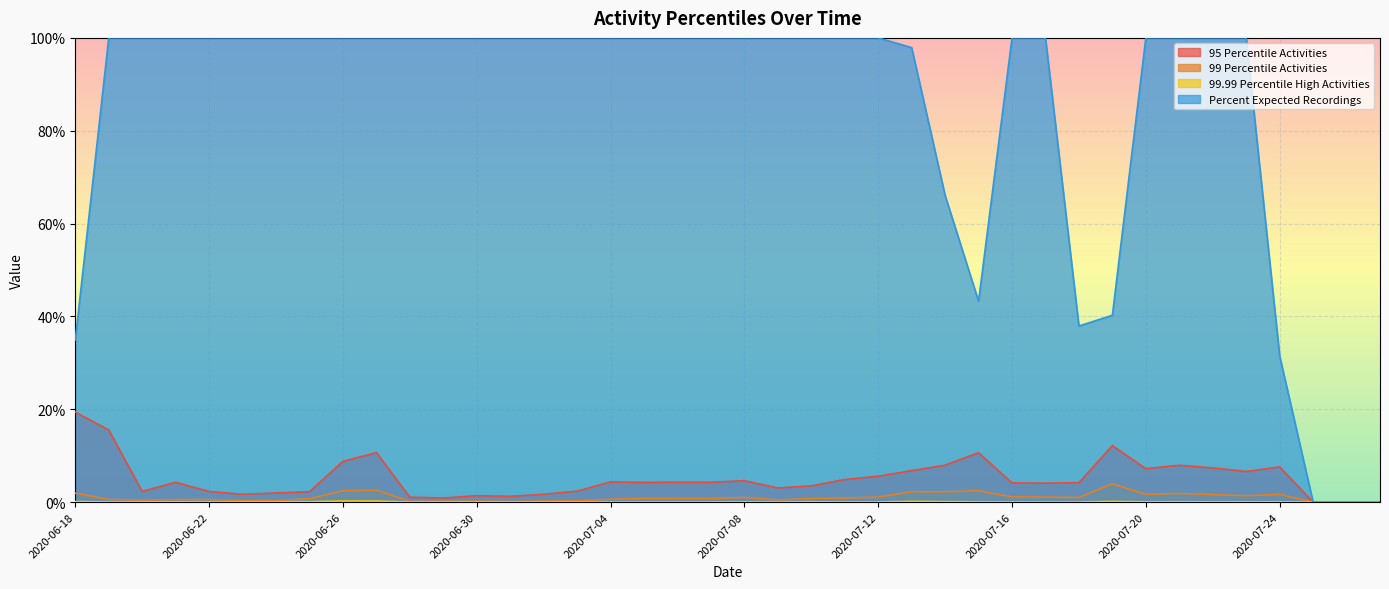

What is the spread (max minus min) of values at 2020-07-07?

1.0